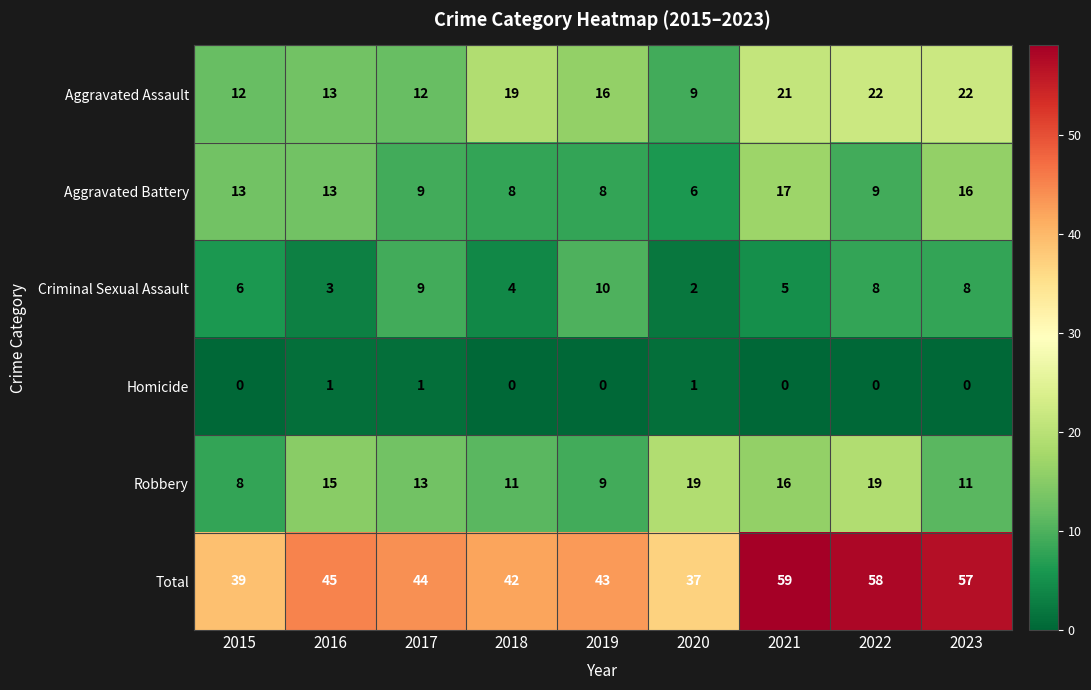

Which series has the widest spread of values?

Total